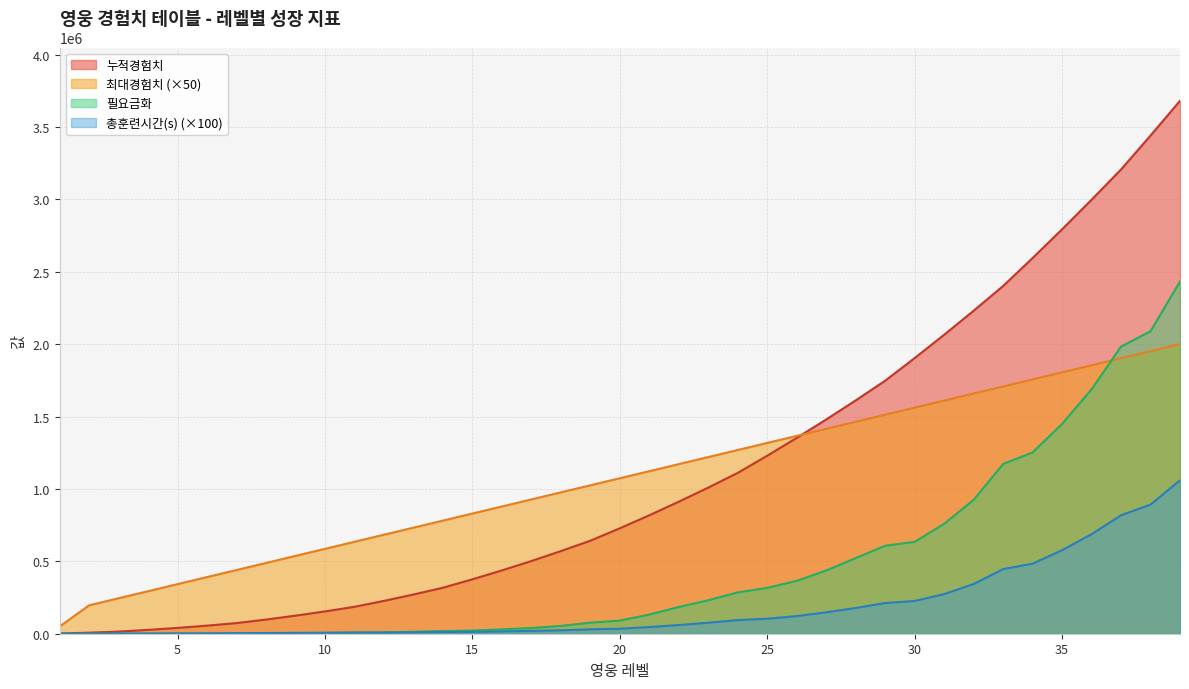

Is the value of 총훈련시간(s) at 30 greater than the value of 필요금화 at 12?

Yes